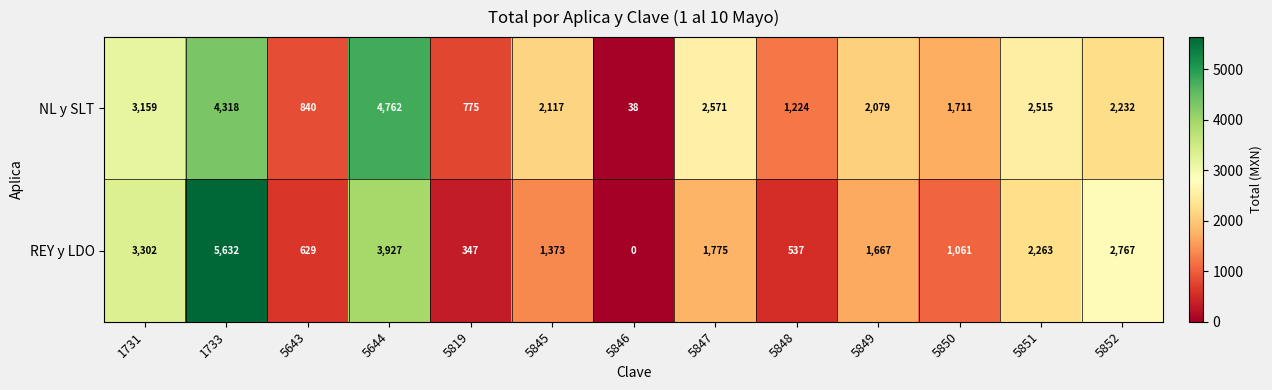

Reading left to right, what are all the values shown in this chart?

NL y SLT: 1731=3159	1733=4318	5643=840	5644=4762	5819=775	5845=2117	5846=38	5847=2571	5848=1224	5849=2079	5850=1711	5851=2515	5852=2232
REY y LDO: 1731=3302	1733=5632	5643=629	5644=3927	5819=347	5845=1373	5846=0	5847=1775	5848=537	5849=1667	5850=1061	5851=2263	5852=2767